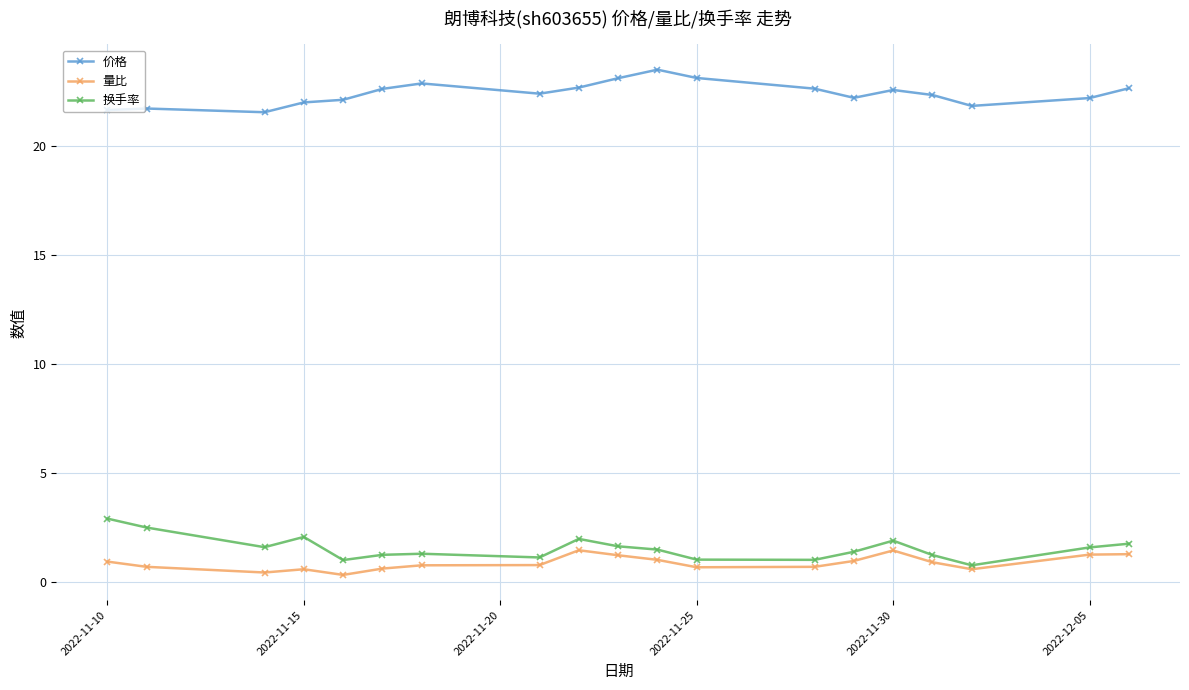

At how many categories does at least one series exceed 8?

19